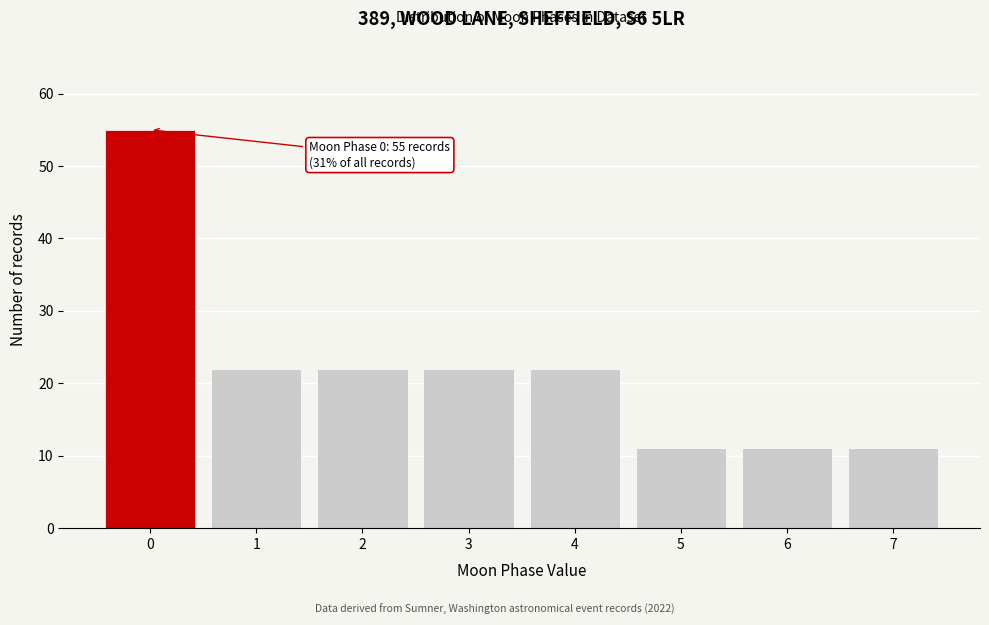

Reading left to right, what are all the values shown in this chart?

0=55	1=22	2=22	3=22	4=22	5=11	6=11	7=11